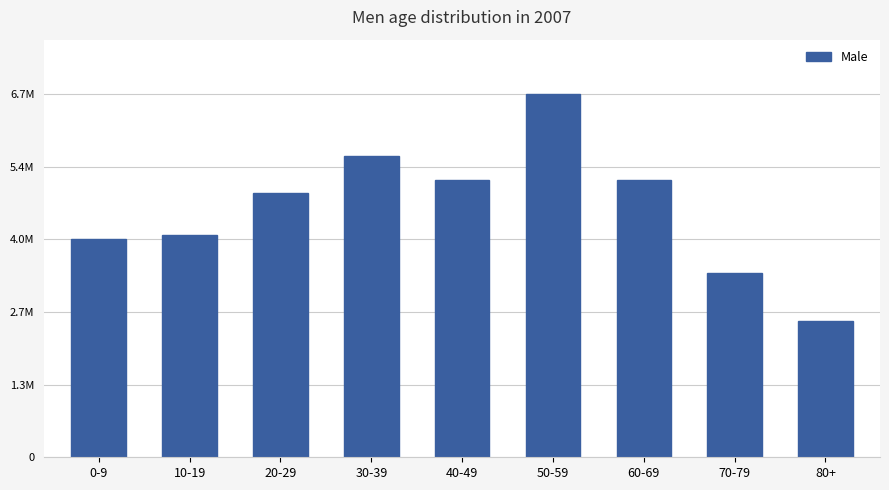

Reading left to right, extract all data points from this chart.

4052687	4129561	4904294	5597299	5159472	6746139	5145787	3423000	2530436